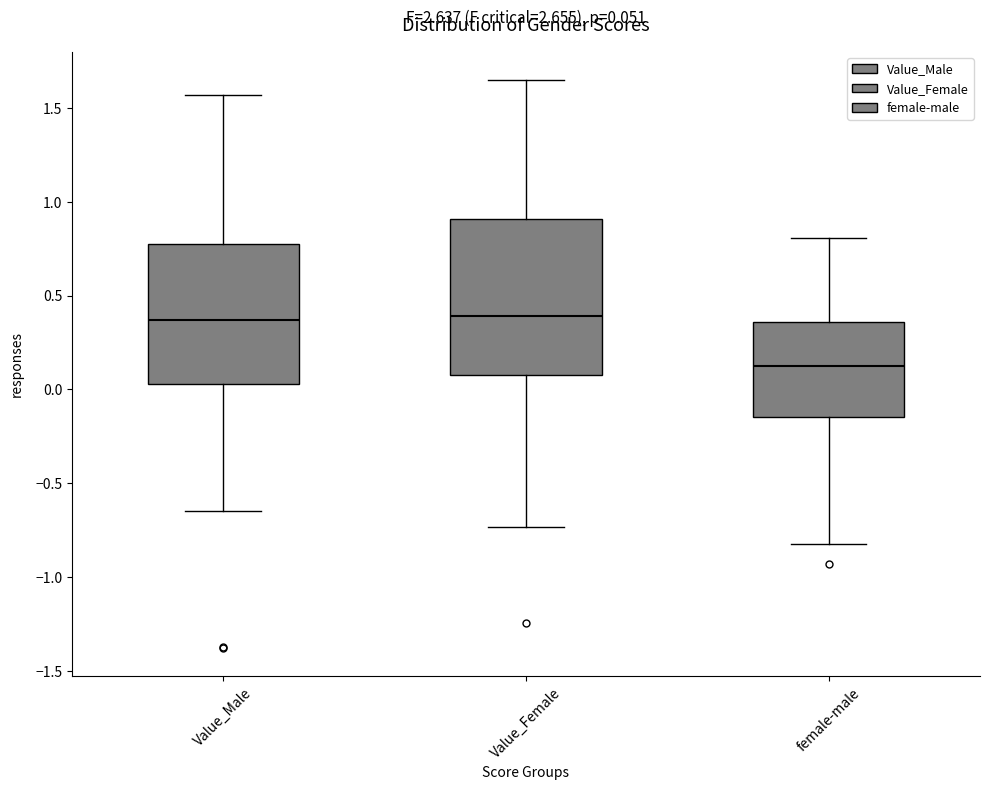

Comparing the boxes themselves (not the whiskers), which one is the tallest?

Value_Female